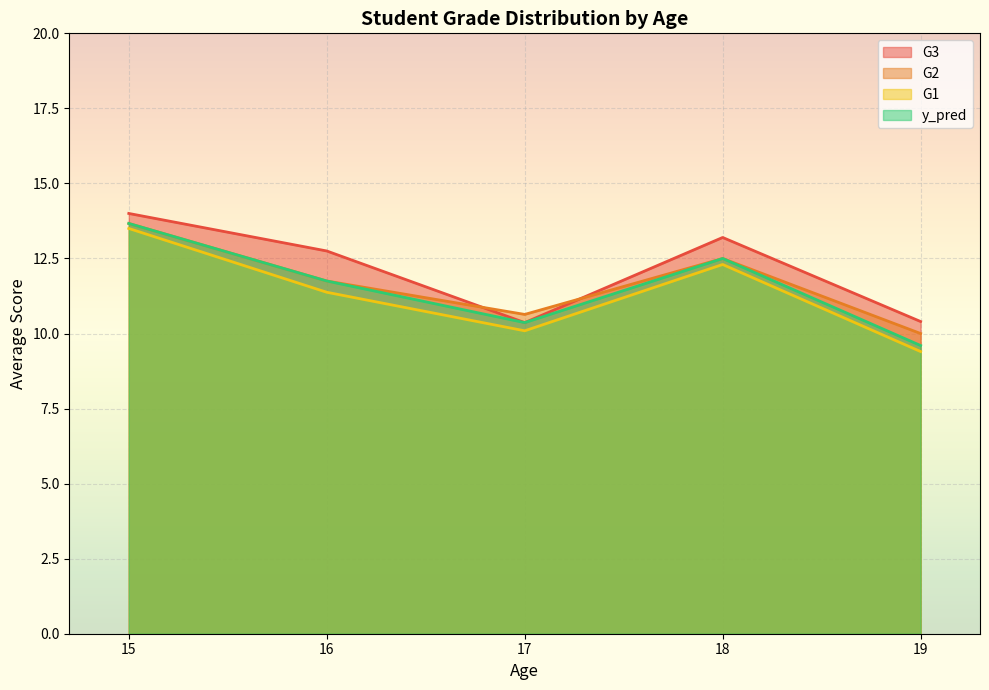

How many lines are shown in the chart?

4